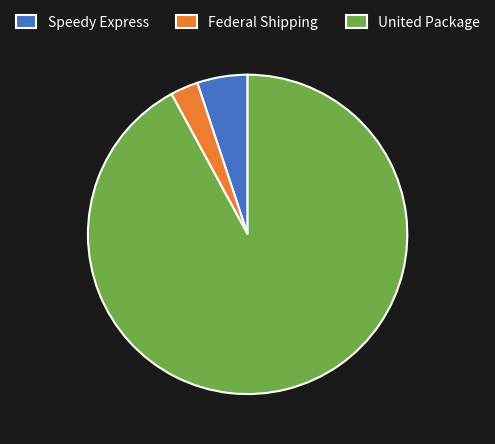

Which slice is the largest?

United Package